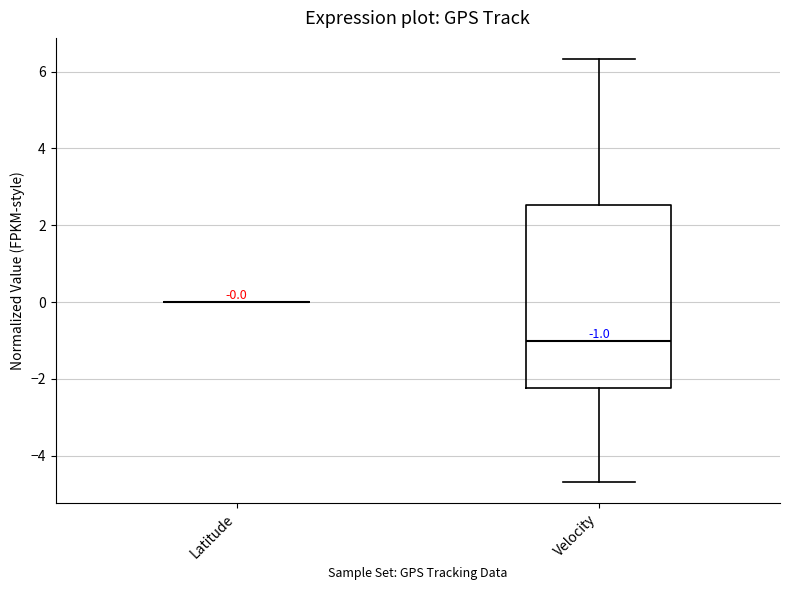

Comparing the boxes themselves (not the whiskers), which one is the tallest?

Velocity